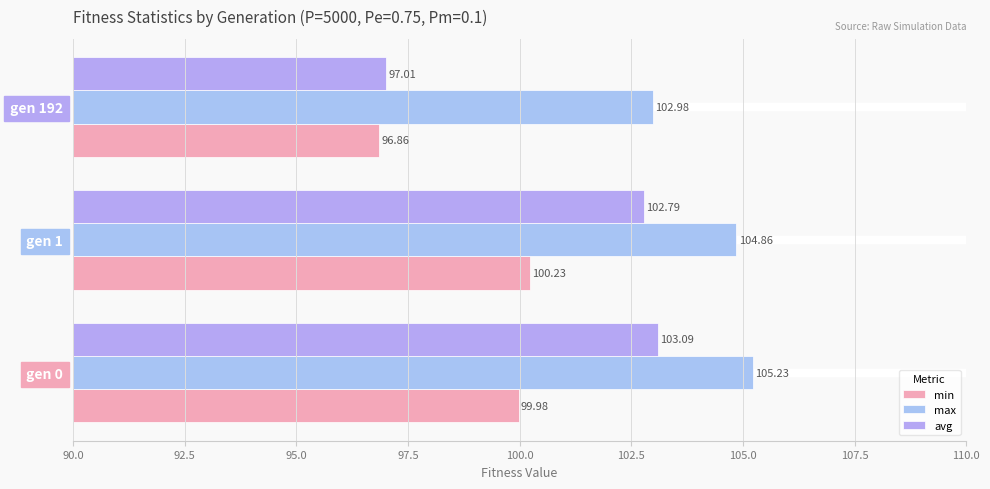

What is the average value of the min series?

99.0